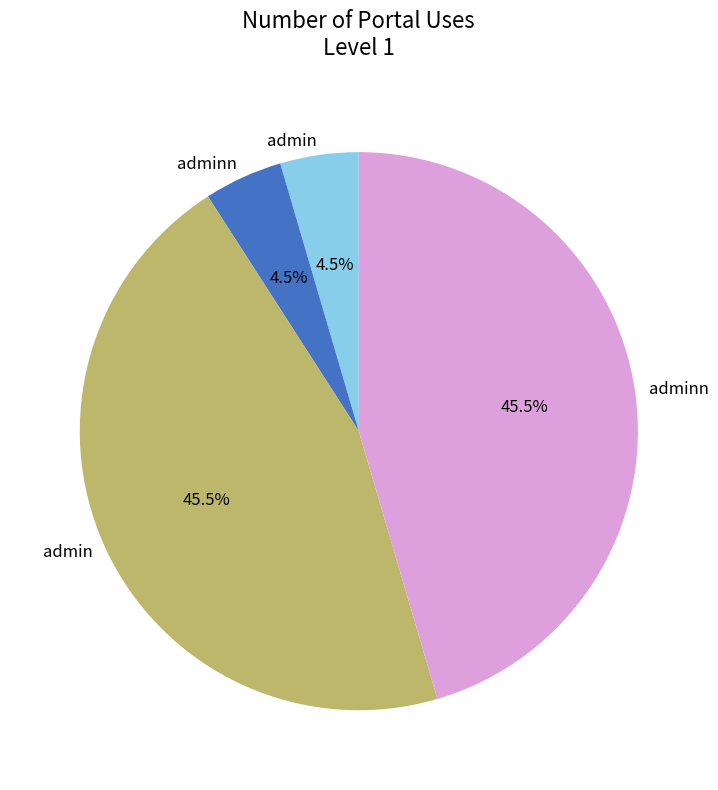

Does any single category account for the majority?

No